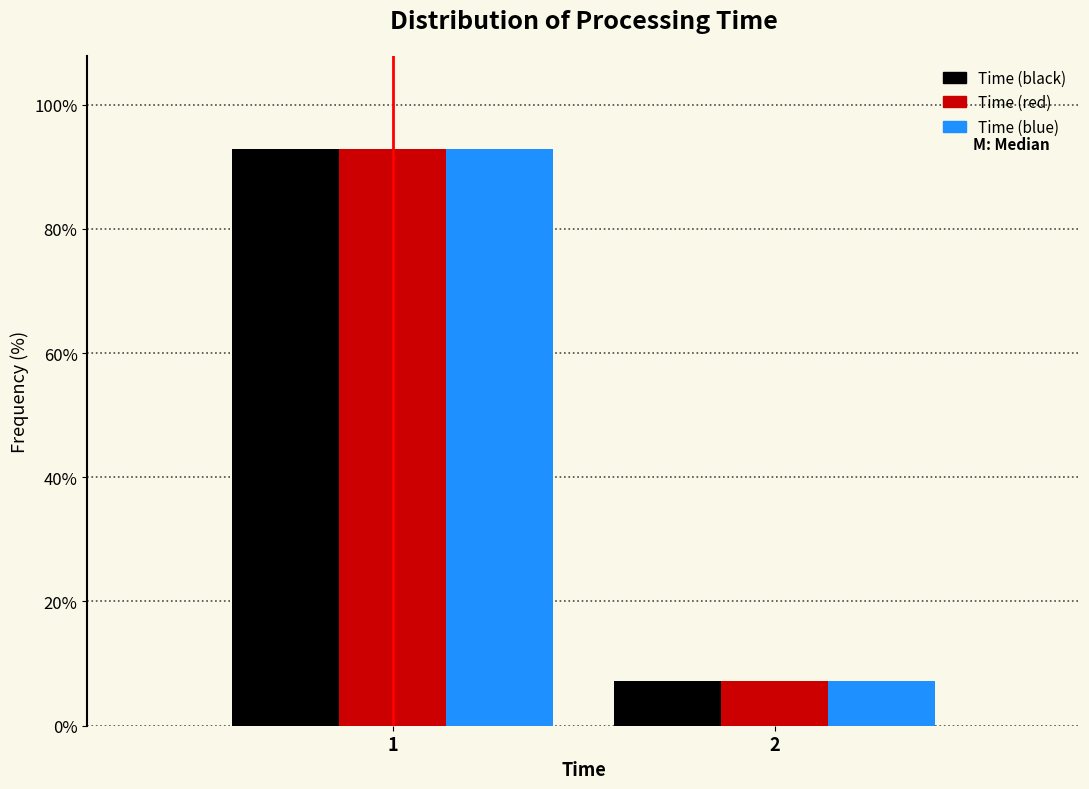

Reading right to left, list all the values displayed in this chart.

Time (black): 7.1	92.9
Time (red): 7.1	92.9
Time (blue): 7.1	92.9